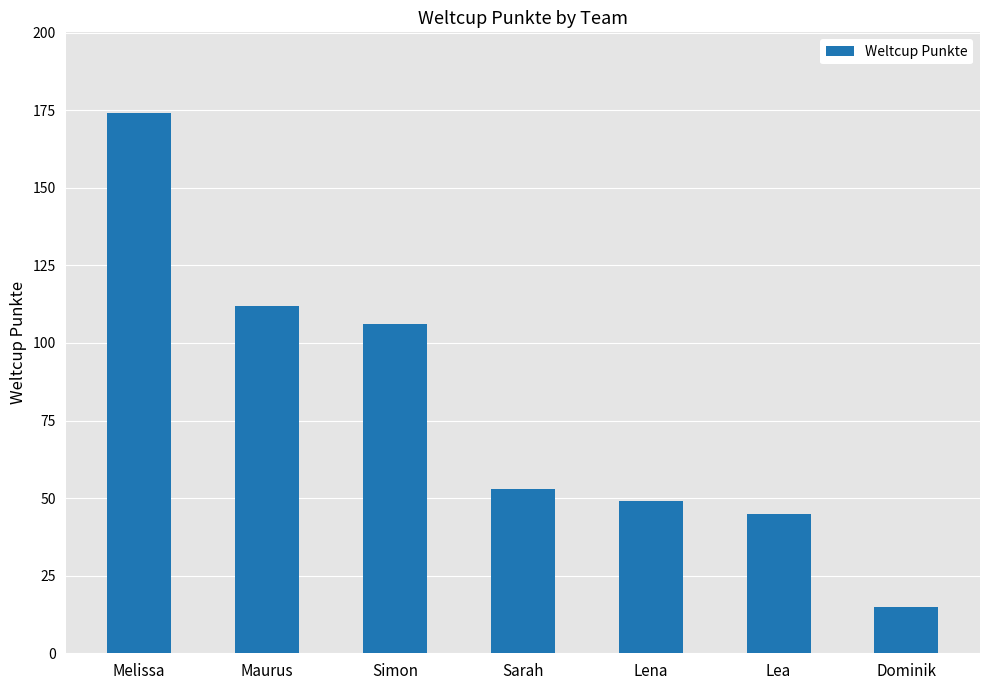

What is the change in value from Melissa to Dominik?

-159